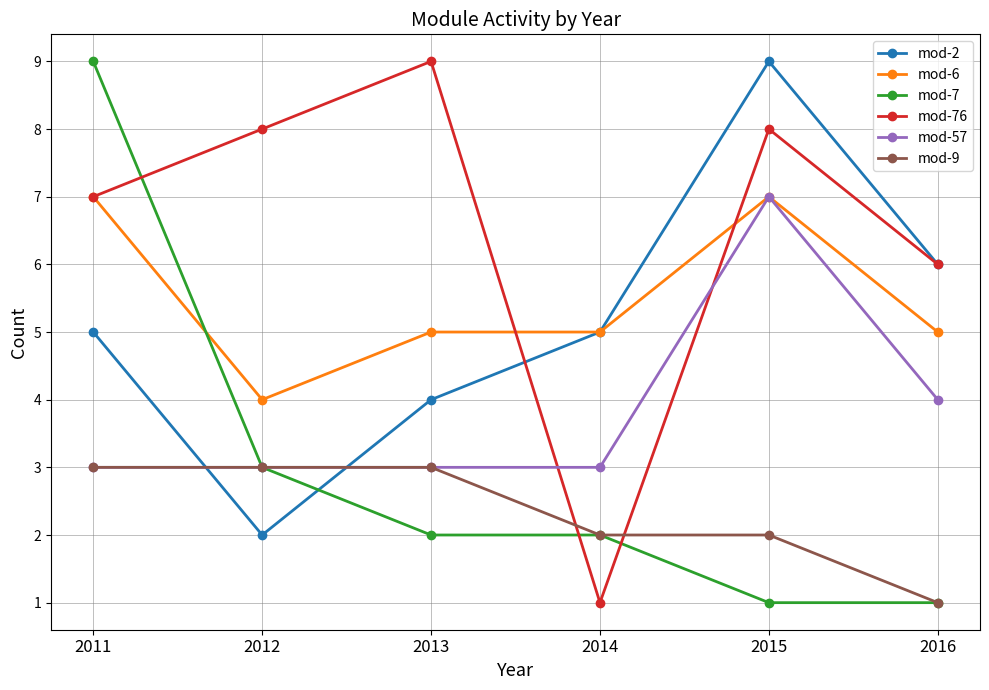

How many mod-57 values are between 3 and 4?

5